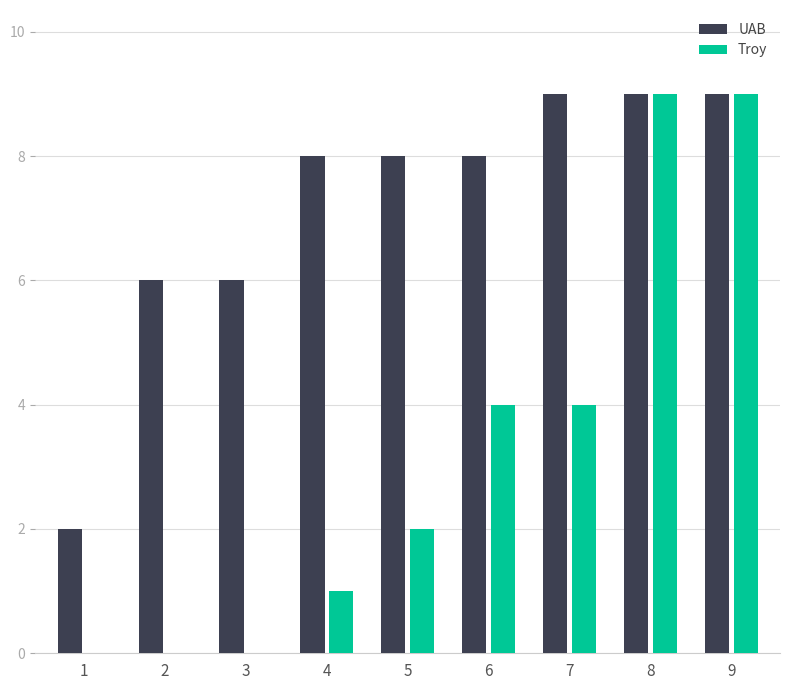

How many Troy values are between 0 and 4?

7